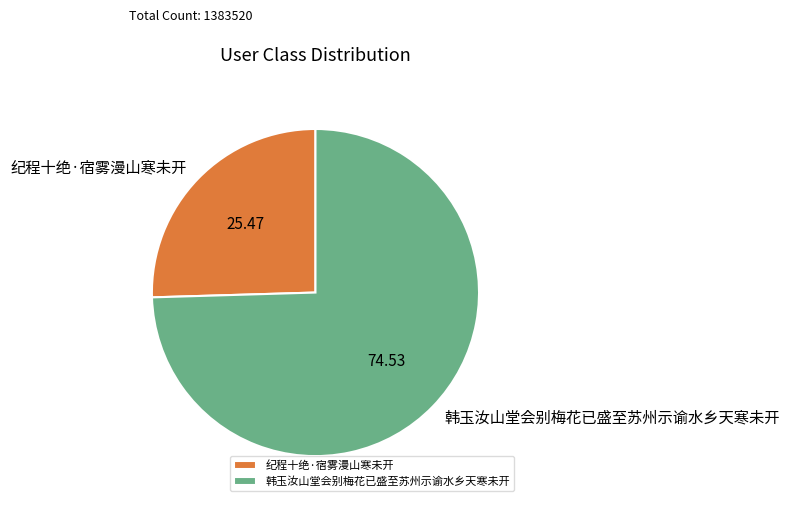

True or false: 韩玉汝山堂会别梅花已盛至苏州示谕水乡天寒未开 accounts for 75% of the total.

True